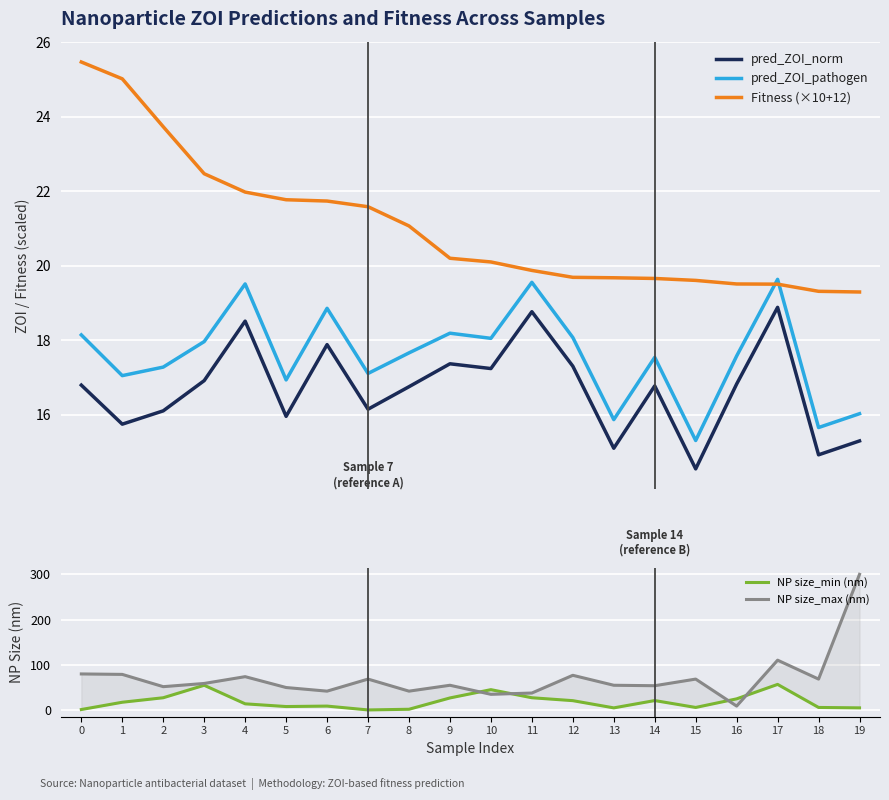

True or false: NP size_max (nm) has a value of 84.6 at 2.

False